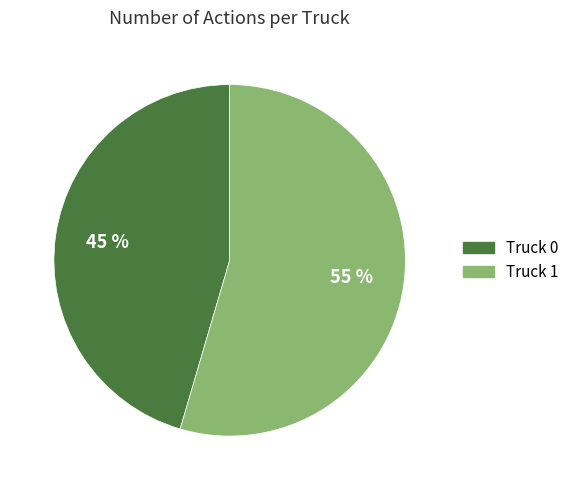

Which category has the smallest portion of the pie?

Truck 0